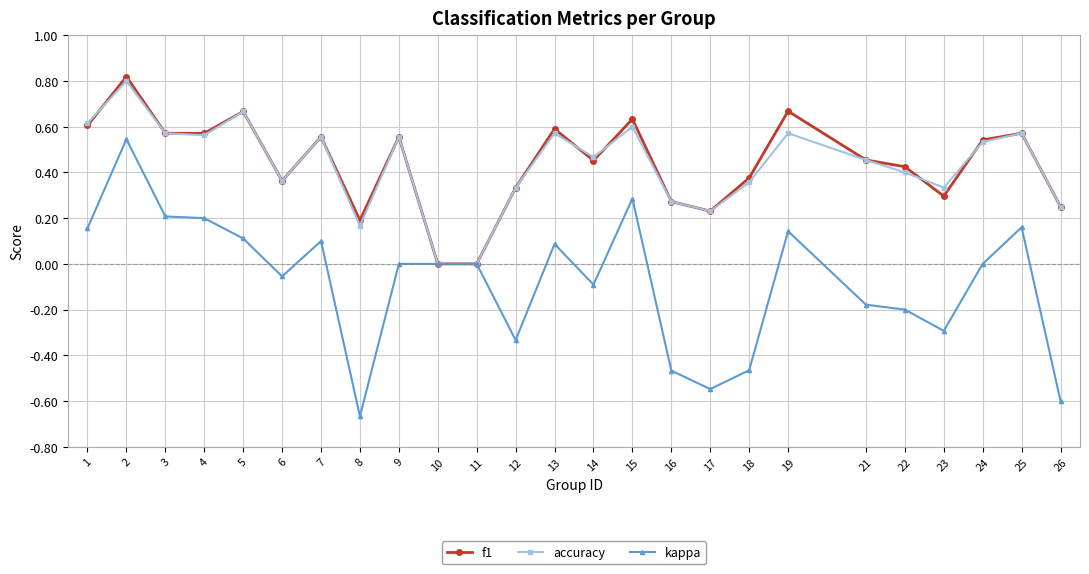

At which category does the chart reach its minimum across all series?

8